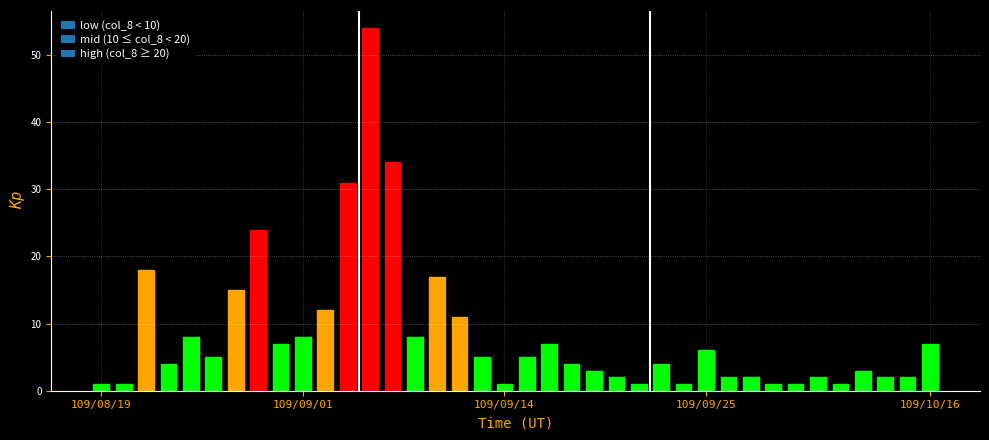

Does the chart contain any negative values?

No